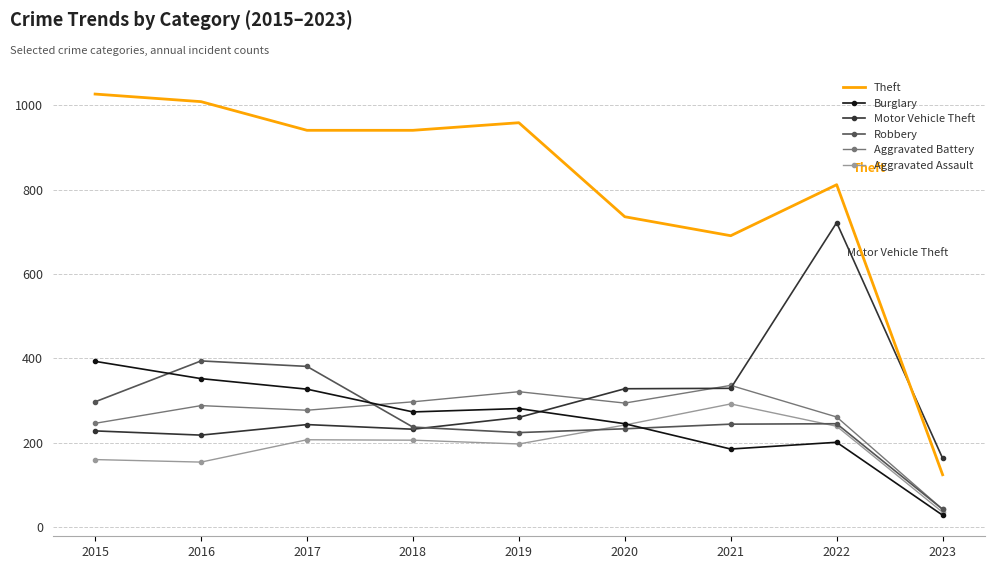

Is the value of Burglary at 2016 greater than the value of Aggravated Battery at 2021?

Yes